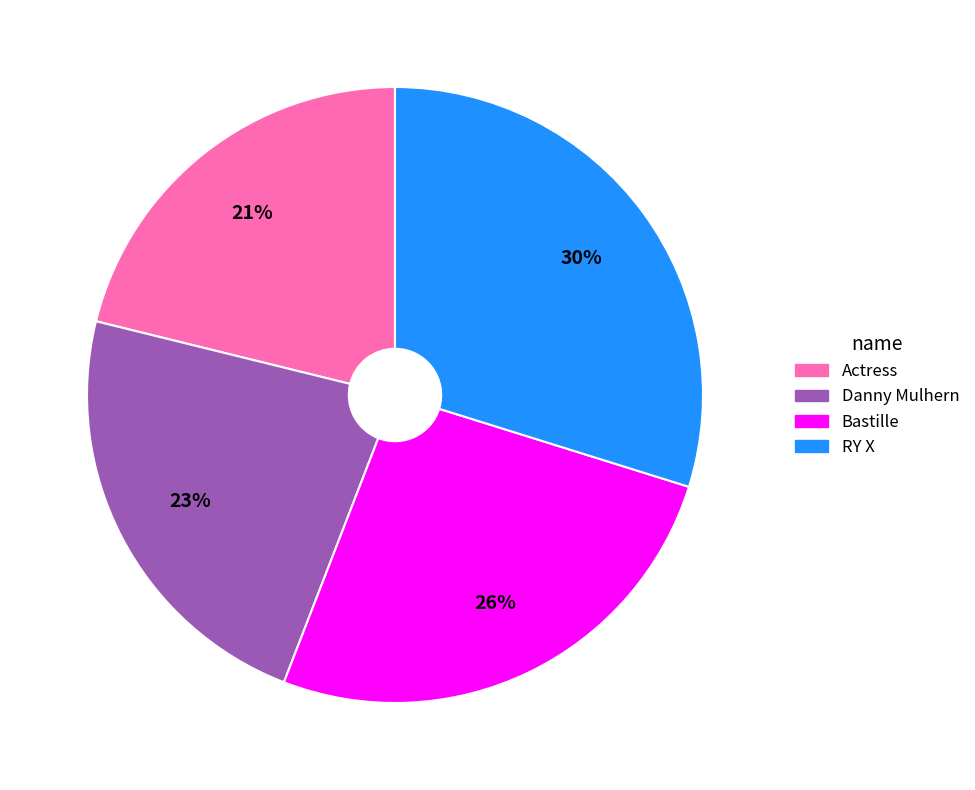

To the nearest percent, what percentage of the pie is Bastille?

26%